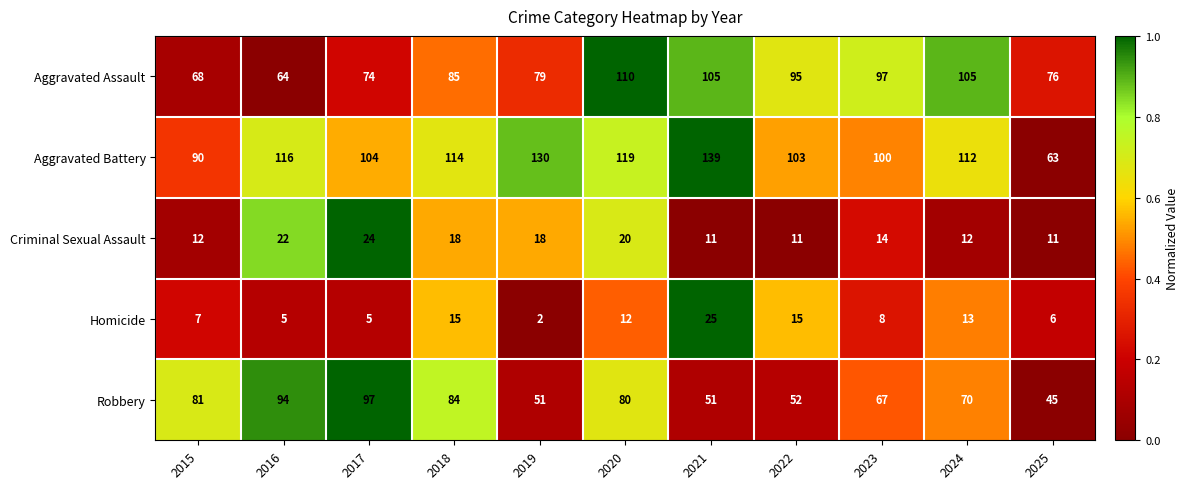

At which category does the chart reach its peak across all series?

2021